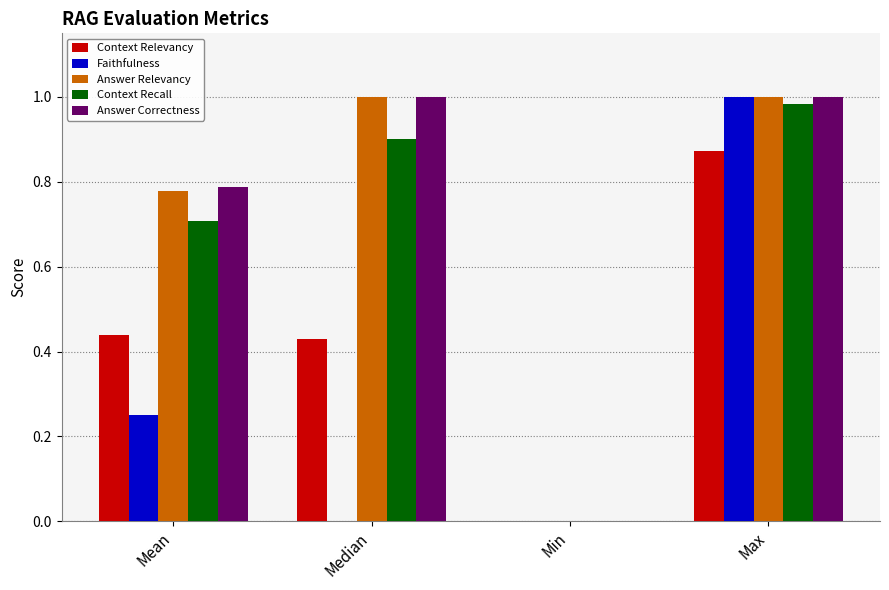

At which category is the sum across all series the highest?

Max